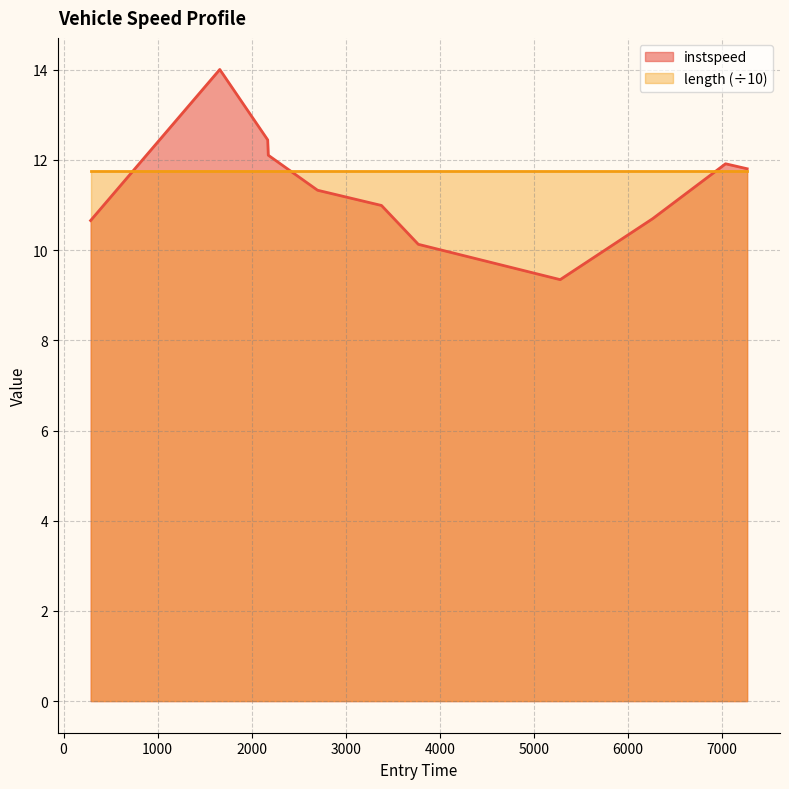

Which series has the largest range (max minus min)?

instspeed